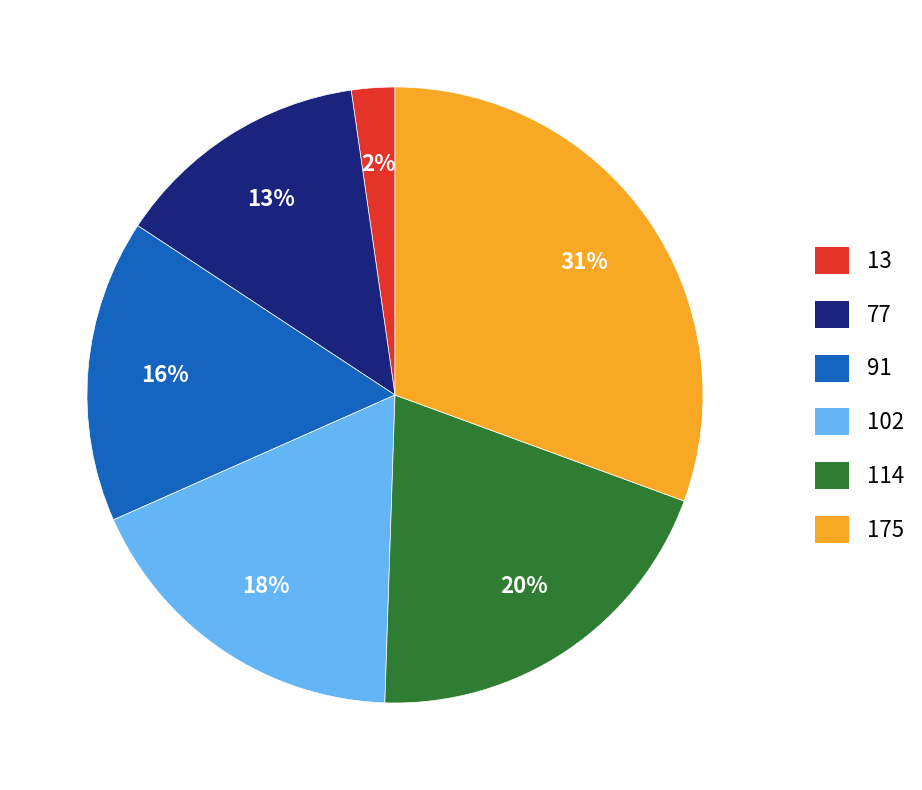

The 13 slice represents 15% of the pie. True or false?

False